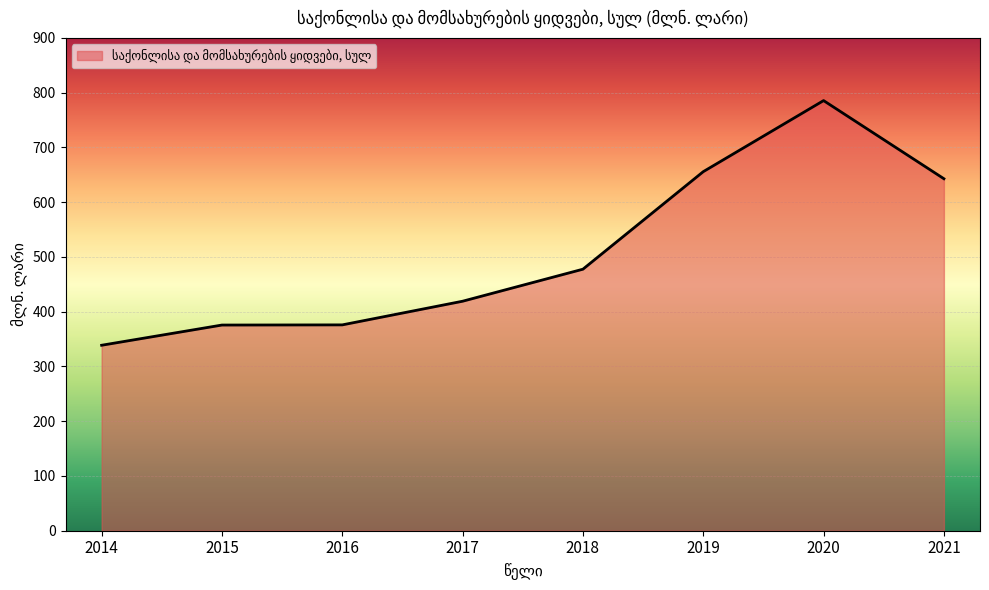

What is the sum of the values at 2016 and 2015?

751.5